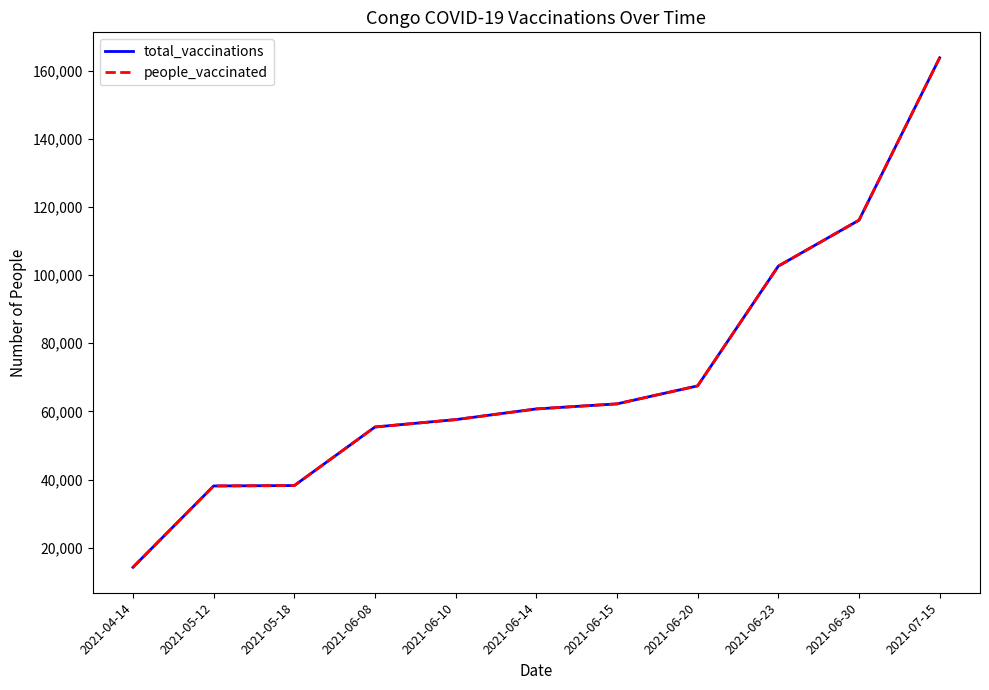

Does the chart have visible grid lines?

No